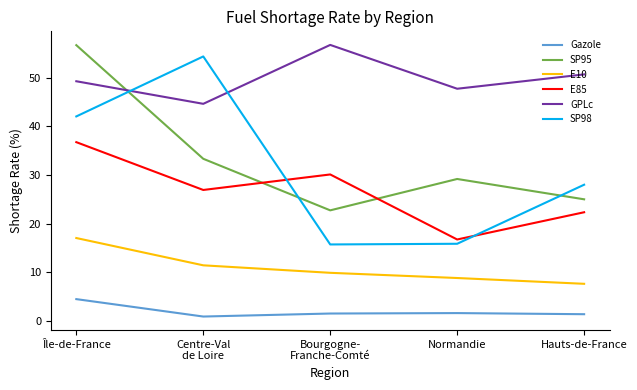

At Bourgogne-
Franche-Comté, list the series in order from smallest to largest.

Gazole, E10, SP98, SP95, E85, GPLc